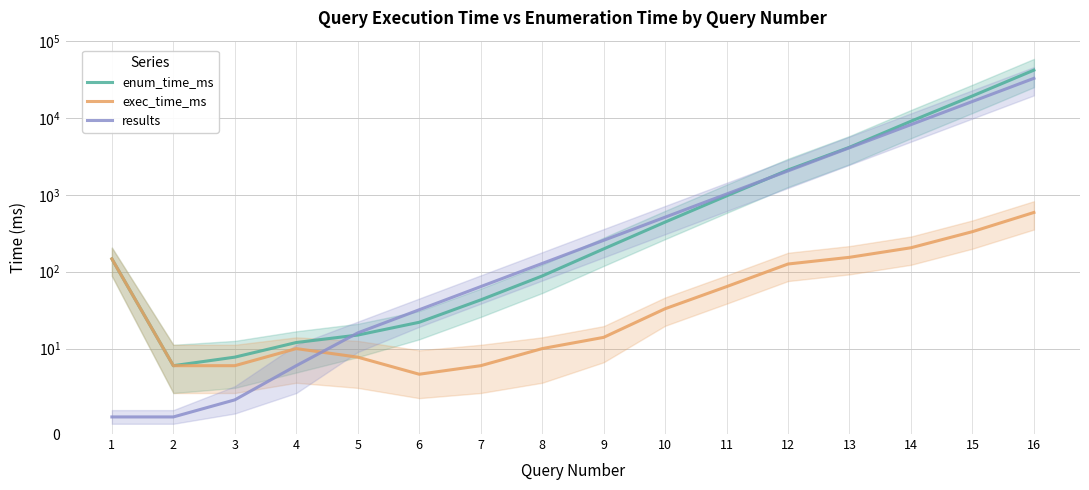

At which label is exec_time_ms closest to 298?

15